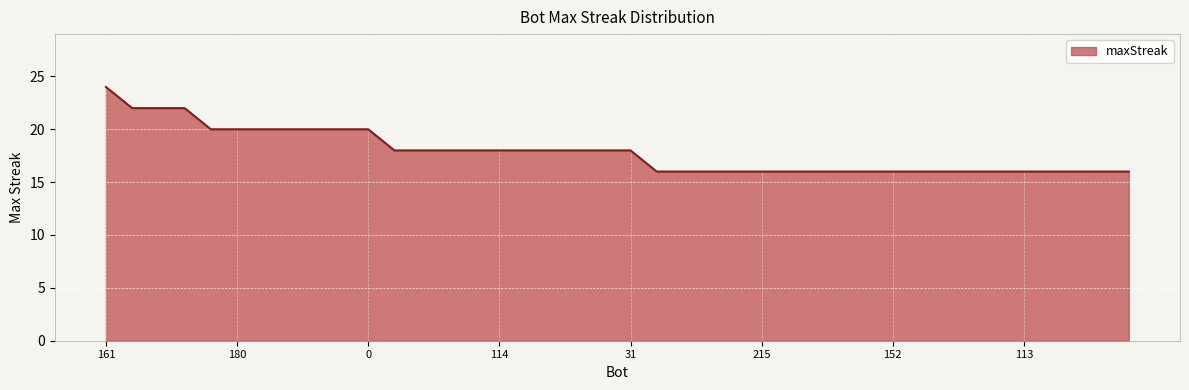

What is the difference between the maximum and minimum values?

8